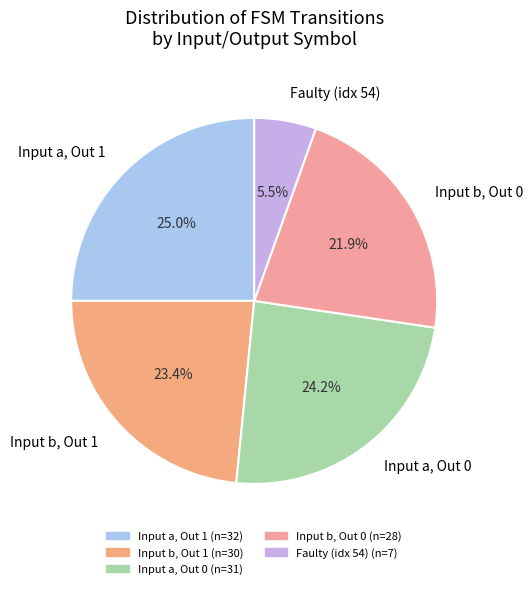

What percentage is NOT represented by Input b, Out 1?

76.6%